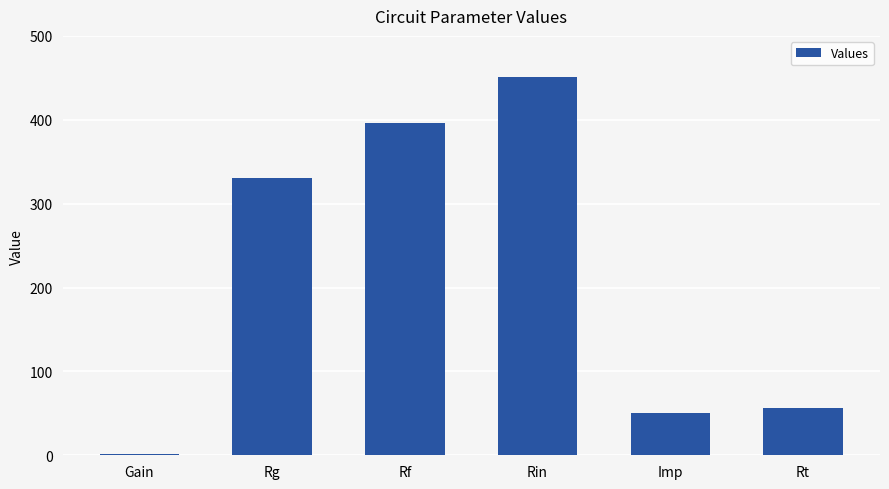

Are the bars horizontal?

No